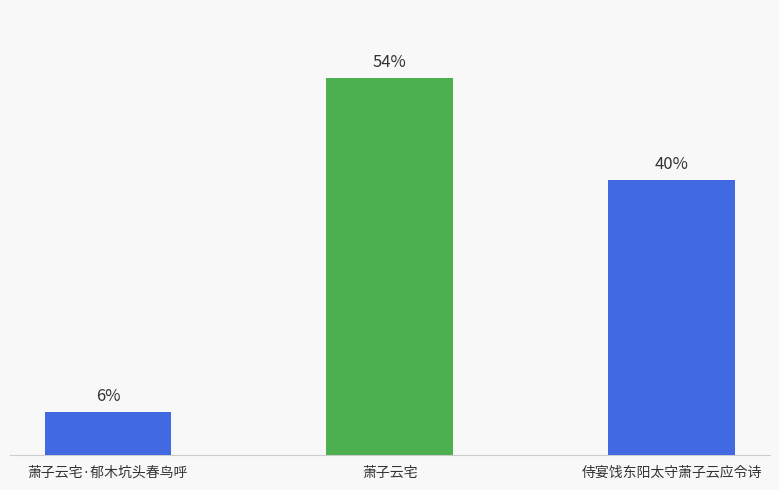

What is the value of the 1st bar from the left?

113731